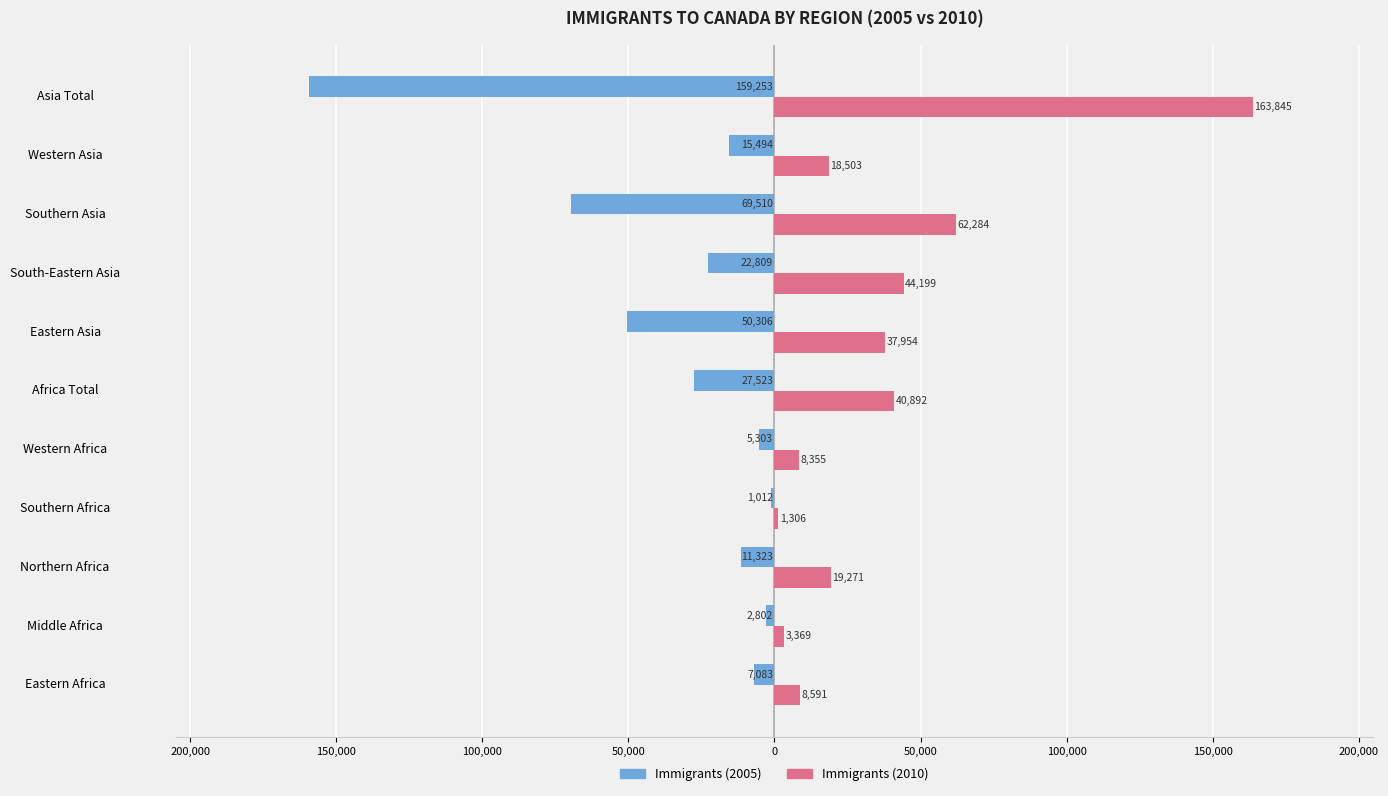

At how many categories does at least one series exceed 21878?

5